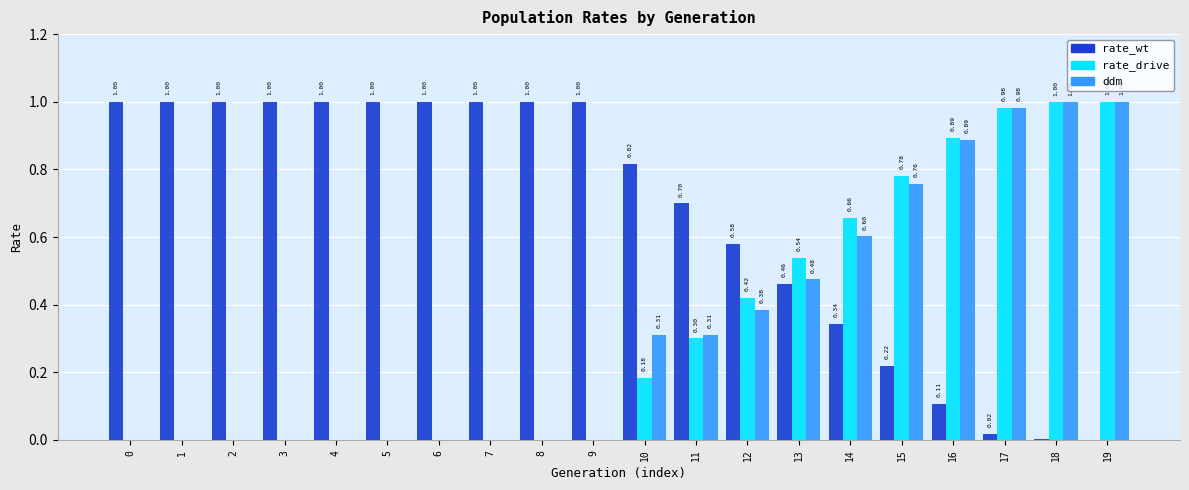

Which series has the largest total across all categories?

rate_wt